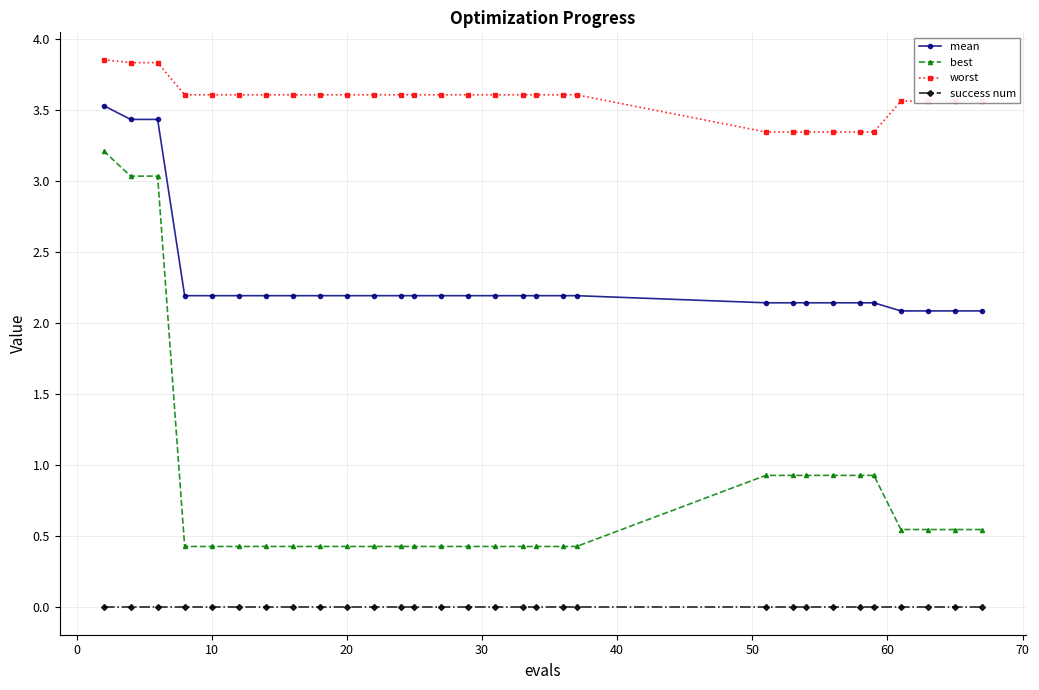

At how many categories does at least one series exceed 1?

30